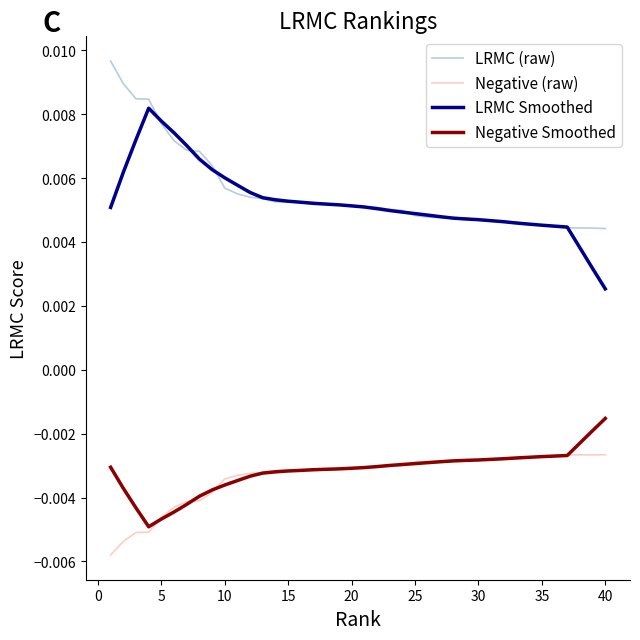

At how many categories does at least one series exceed 0?

40